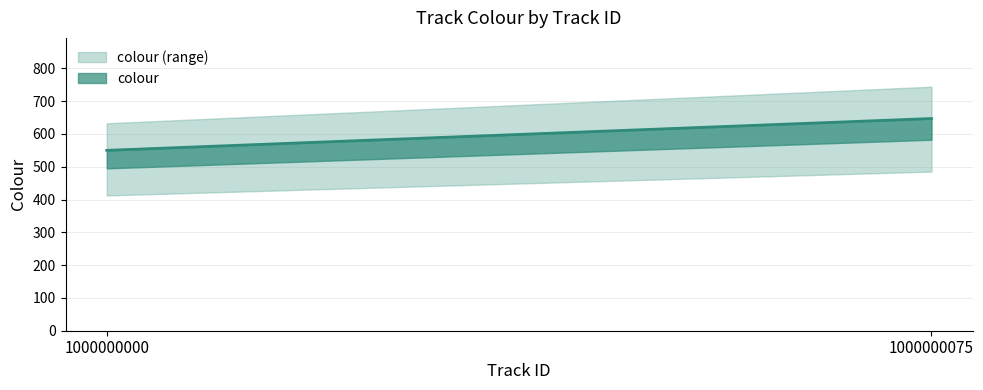

What is the sum of all values?

1197